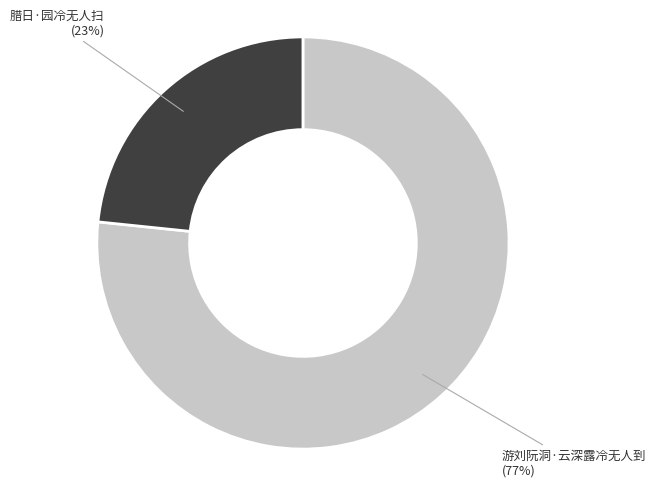

Is there a majority slice in this chart?

Yes